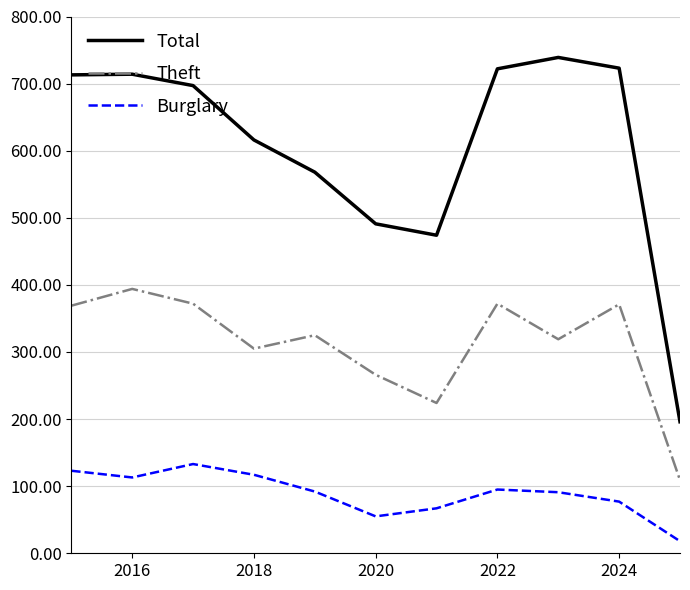

True or false: Theft and Burglary intersect in this chart.

False